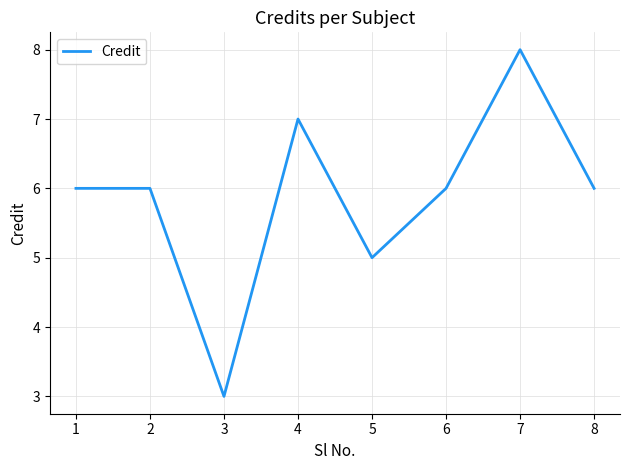

What is the sum of the values at 1 and 5?

11